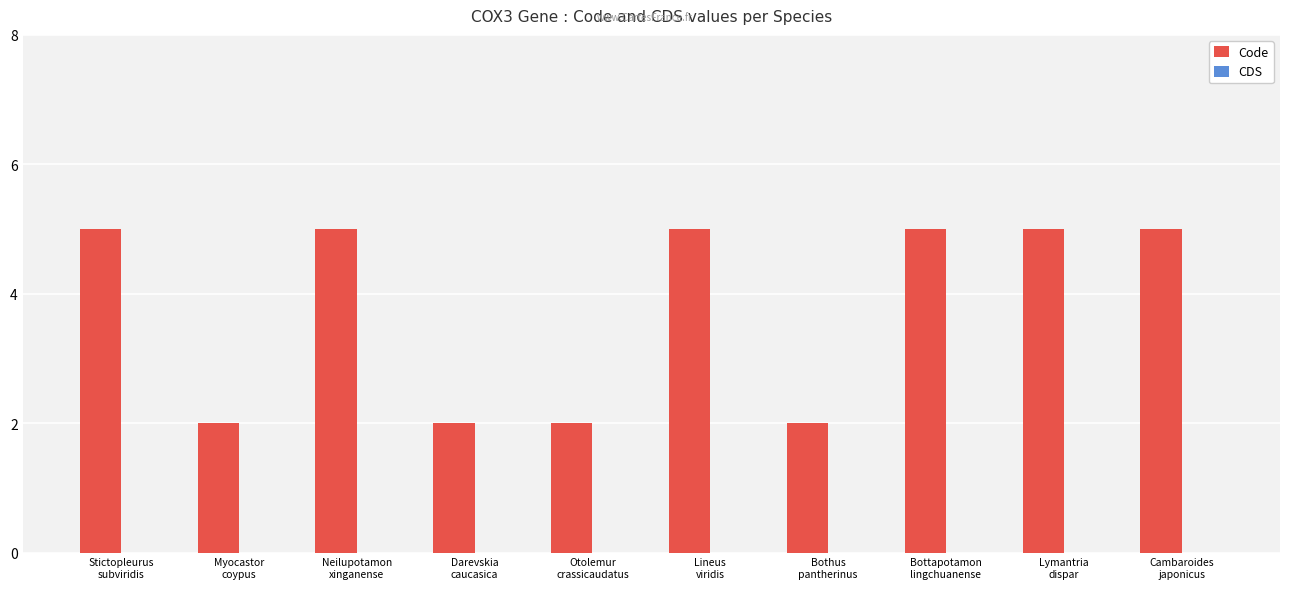

What is the greatest value displayed?

5